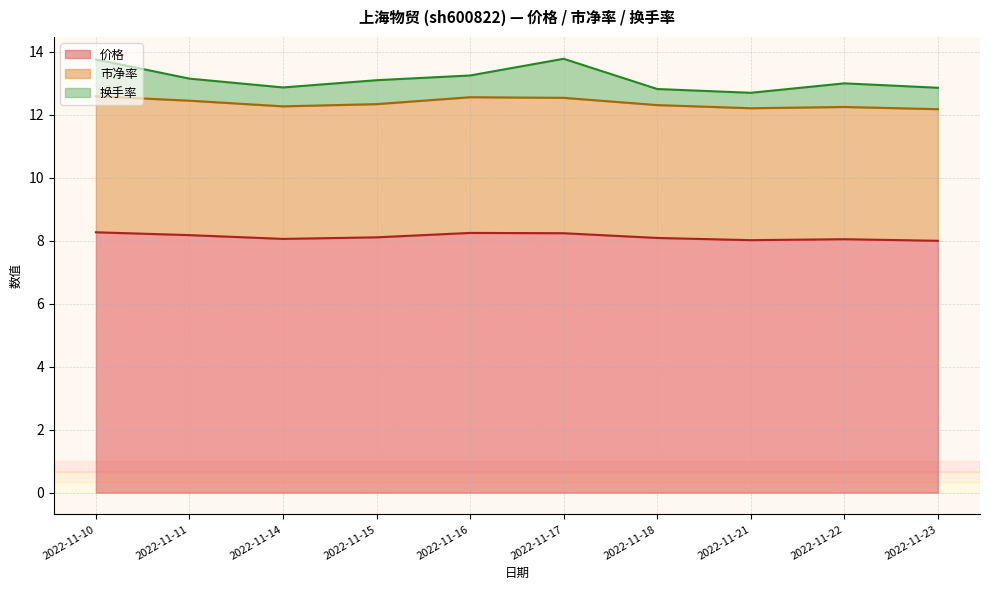

What are all the series names shown in the legend?

价格, 市净率, 换手率